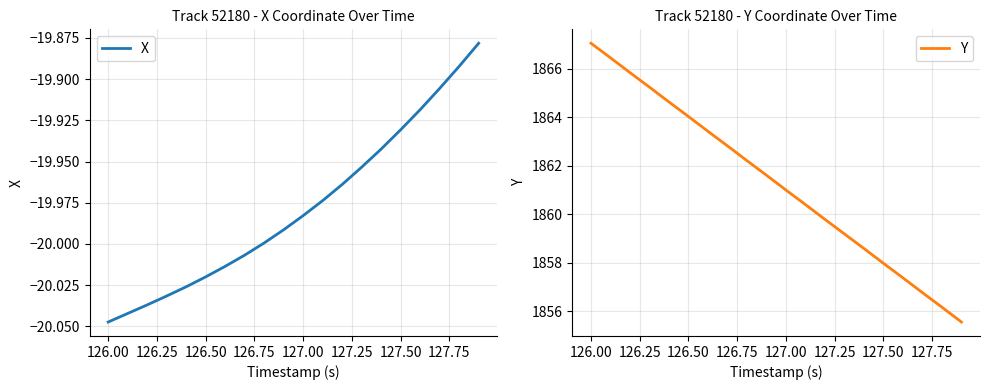

How many lines are shown in the chart?

2